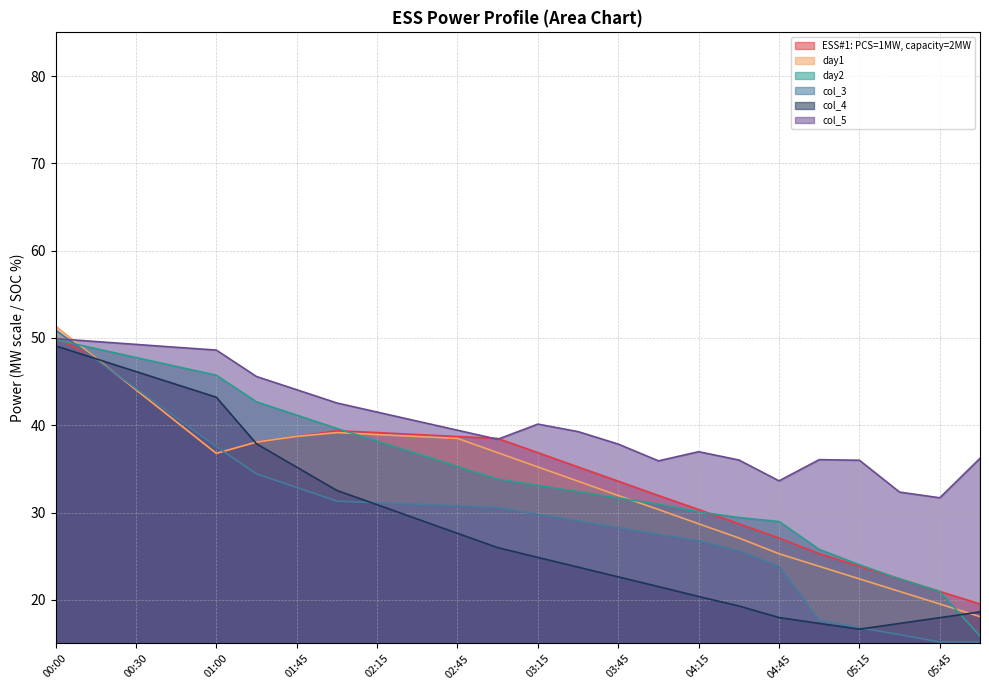

True or false: col_5 and col_3 cross at least once.

True